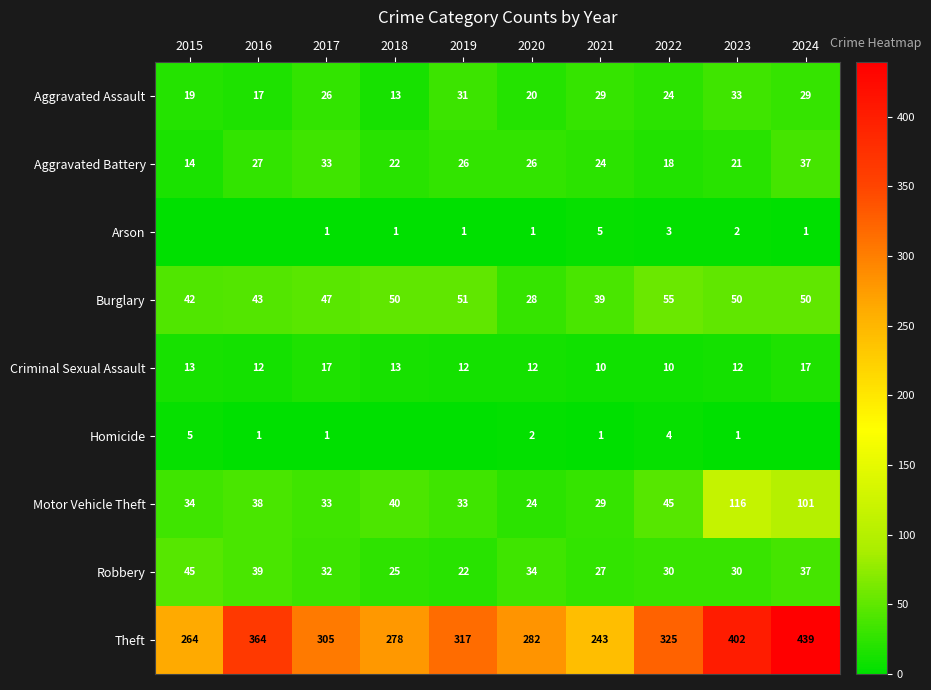

What is the difference between the Arson values at 2023 and 2020?

1